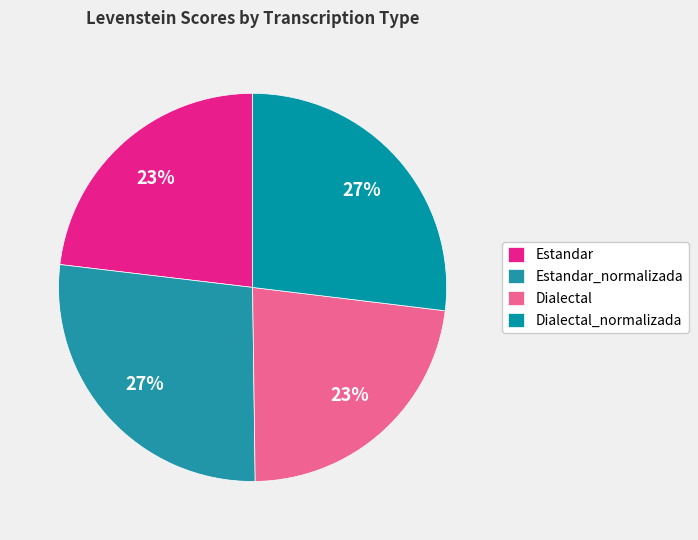

Between Dialectal and Estandar_normalizada, which is larger?

Estandar_normalizada